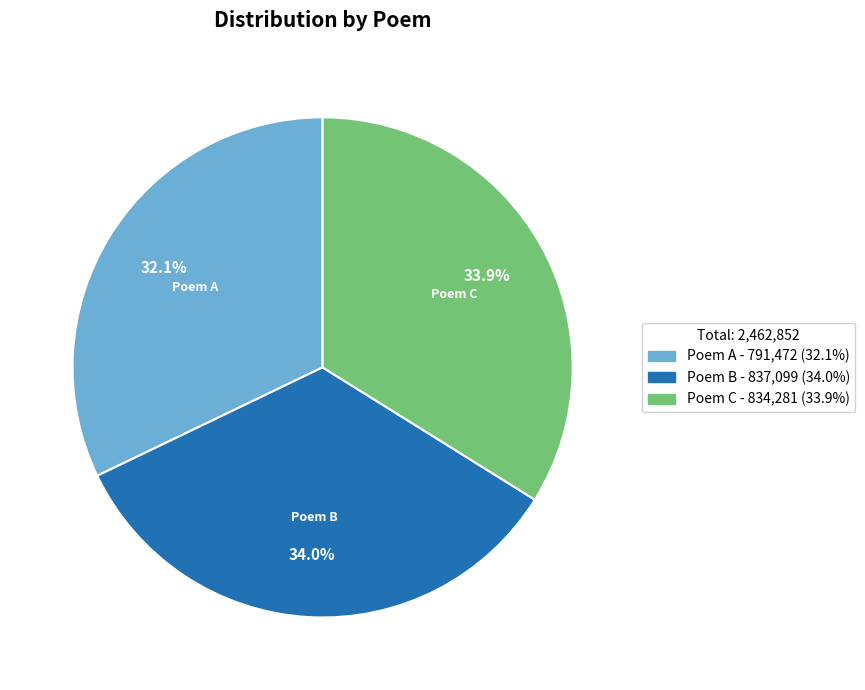

Is there any slice that represents more than half of the pie?

No